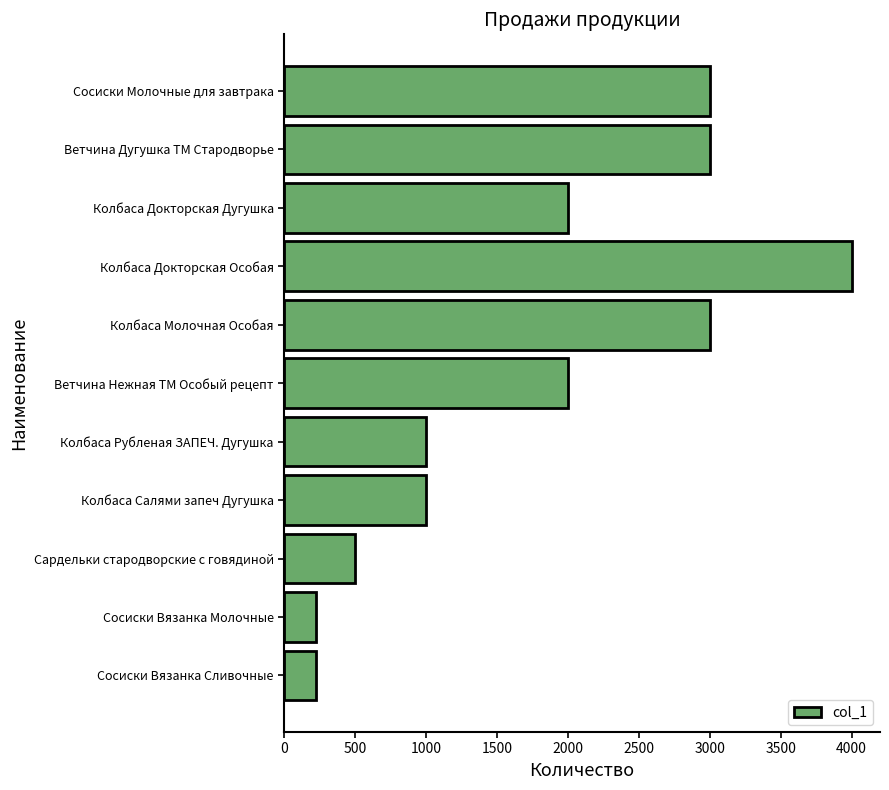

Does the chart contain any negative values?

No